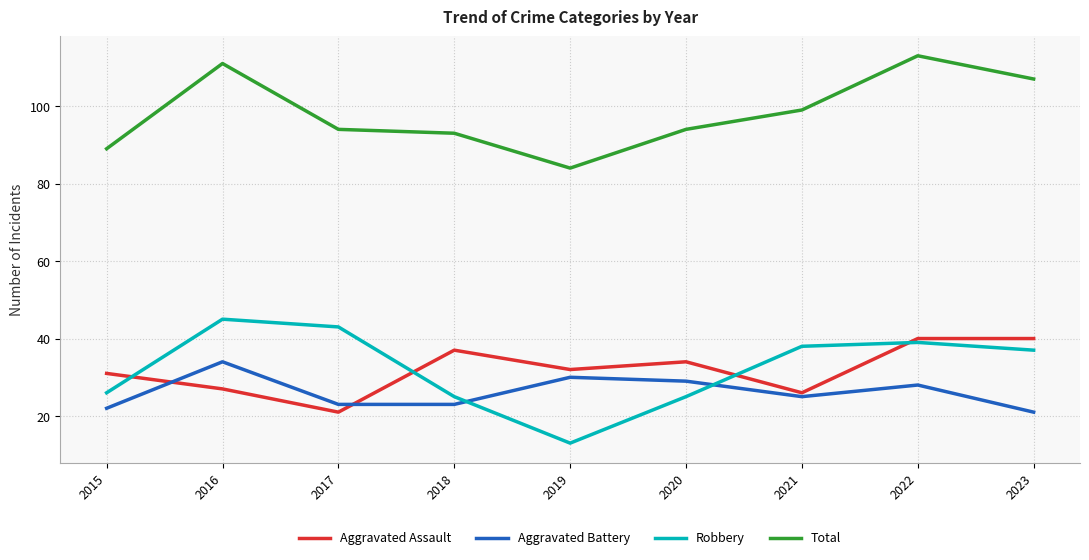

What is the approximate value of Total at 2019, to the nearest 5?

85